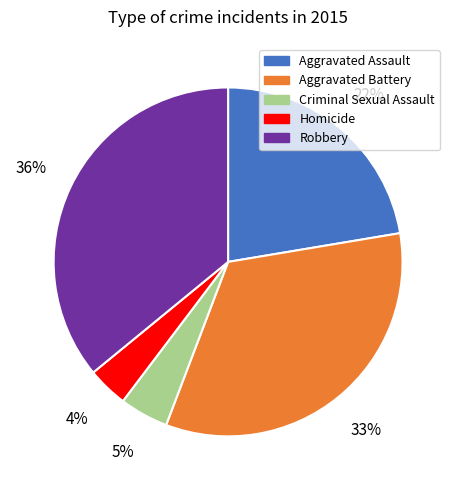

True or false: Aggravated Assault accounts for 22% of the total.

True